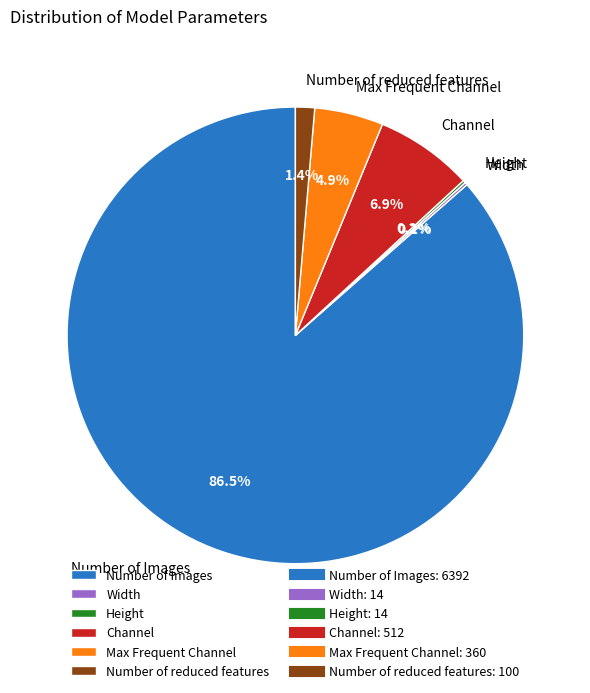

Which slice represents more than half of the pie?

Number of Images